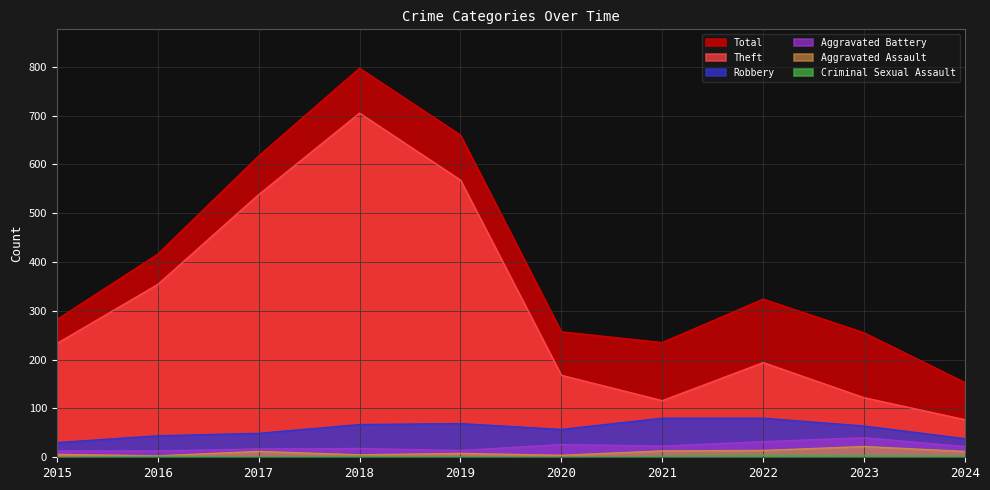

How many values in the Robbery series exceed 64?

4